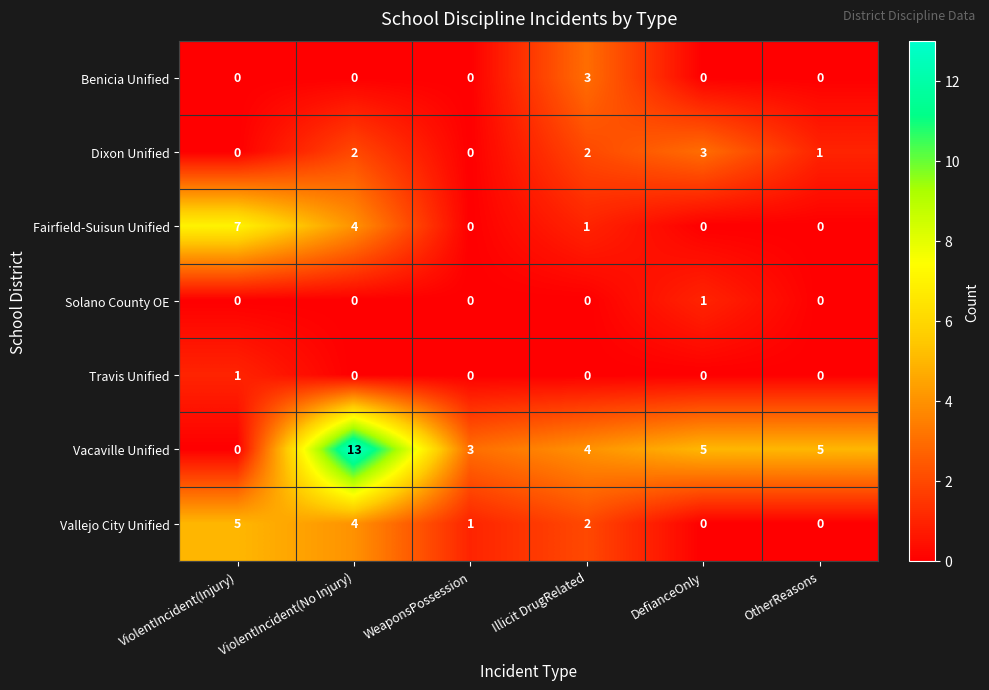

At which category does the chart reach its peak across all series?

ViolentIncident(No Injury)